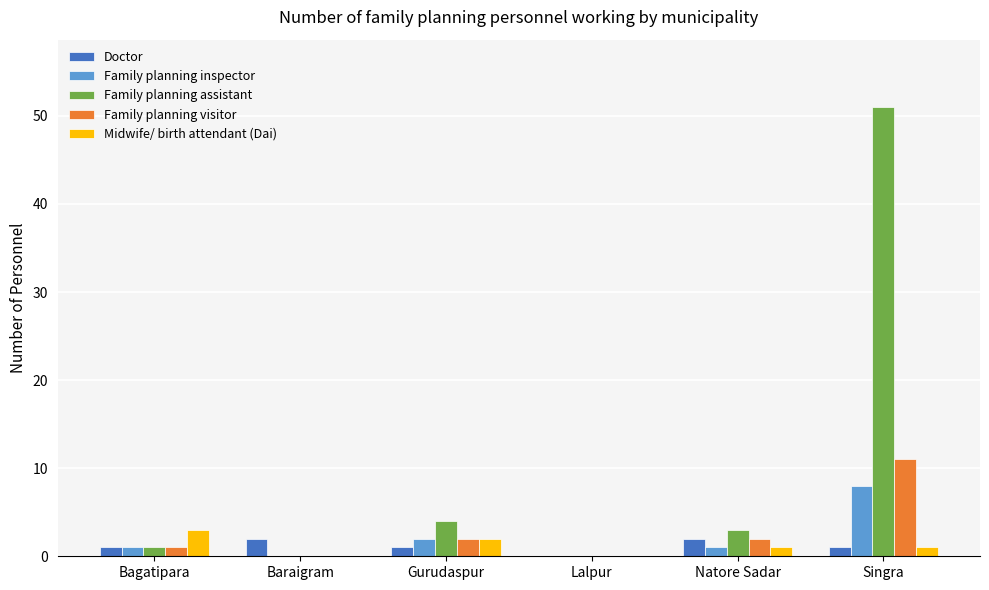

What are all the series names shown in the legend?

Doctor, Family planning inspector, Family planning assistant, Family planning visitor, Midwife/ birth attendant (Dai)